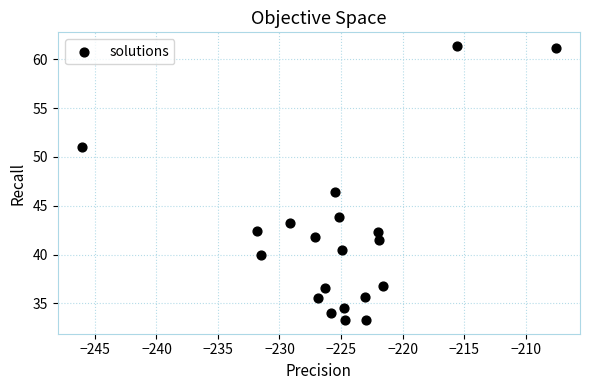

What Y value in the scatter plot is closest to 47?

46.4